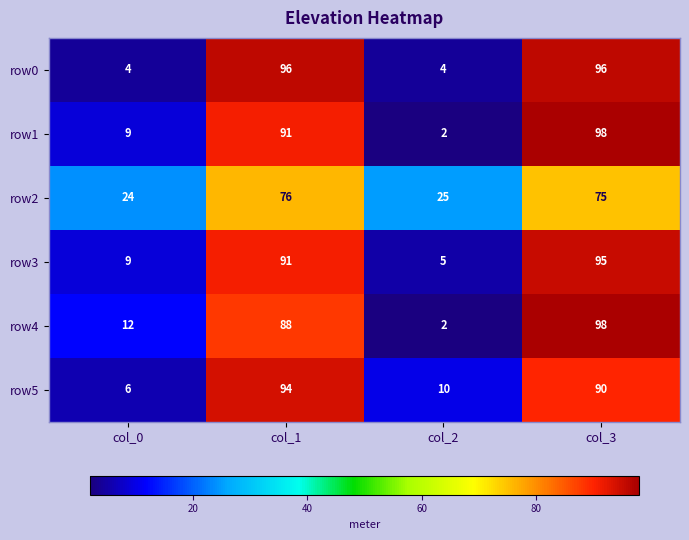

Which category has the highest value in the row5 series?

col_1